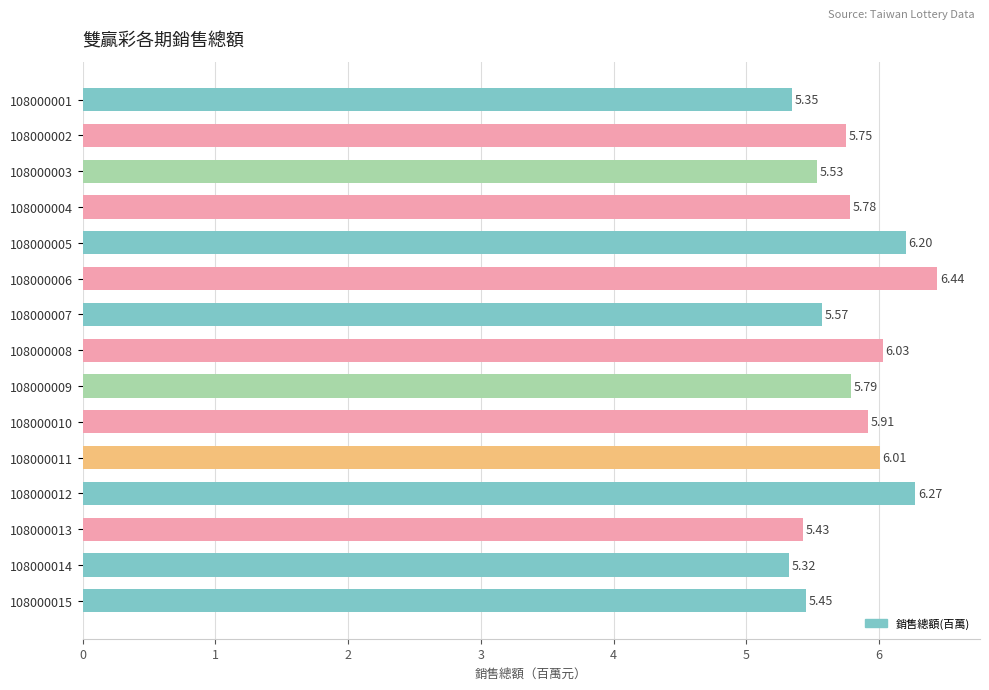

Are the bars grouped side by side (vs. stacked)?

No